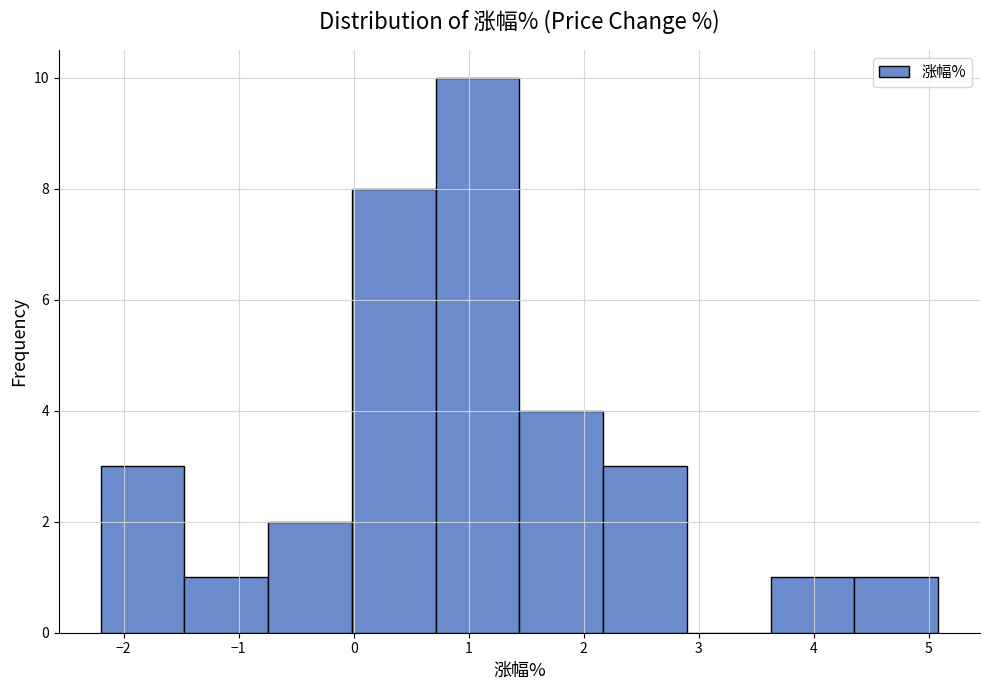

Over which range of the x-axis is the bar tallest?

0.7 to 1.4